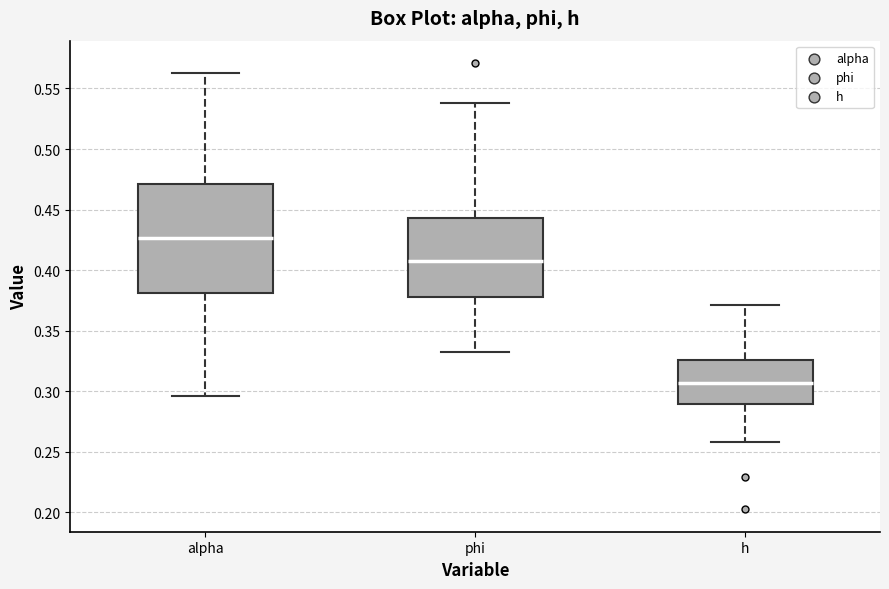

Reading left to right, read every box against the y-axis: the position of its median line, the range the box covers, and the ends of its whiskers. The values are not printed on the chart, so give them approximately, as read against the axis.

alpha: median 0.425, box 0.380 to 0.470, whiskers 0.295 to 0.565
phi: median 0.410, box 0.380 to 0.445, whiskers 0.330 to 0.540
h: median 0.305, box 0.290 to 0.325, whiskers 0.260 to 0.370